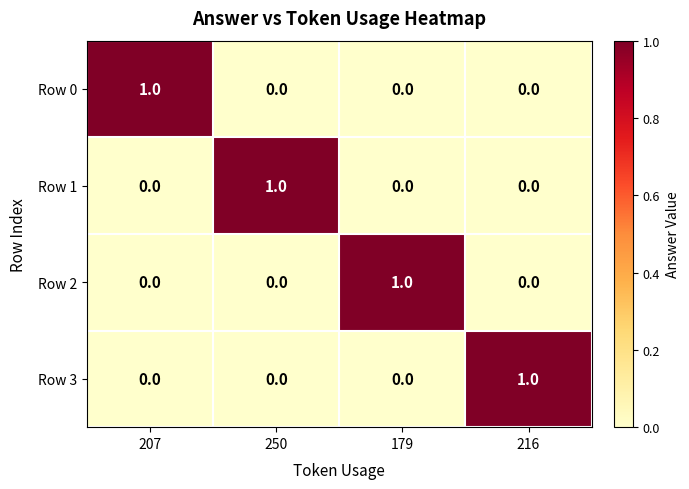

Reading left to right, extract all data points from this chart.

Row 0: 207=1	250=0	179=0	216=0
Row 1: 207=0	250=1	179=0	216=0
Row 2: 207=0	250=0	179=1	216=0
Row 3: 207=0	250=0	179=0	216=1